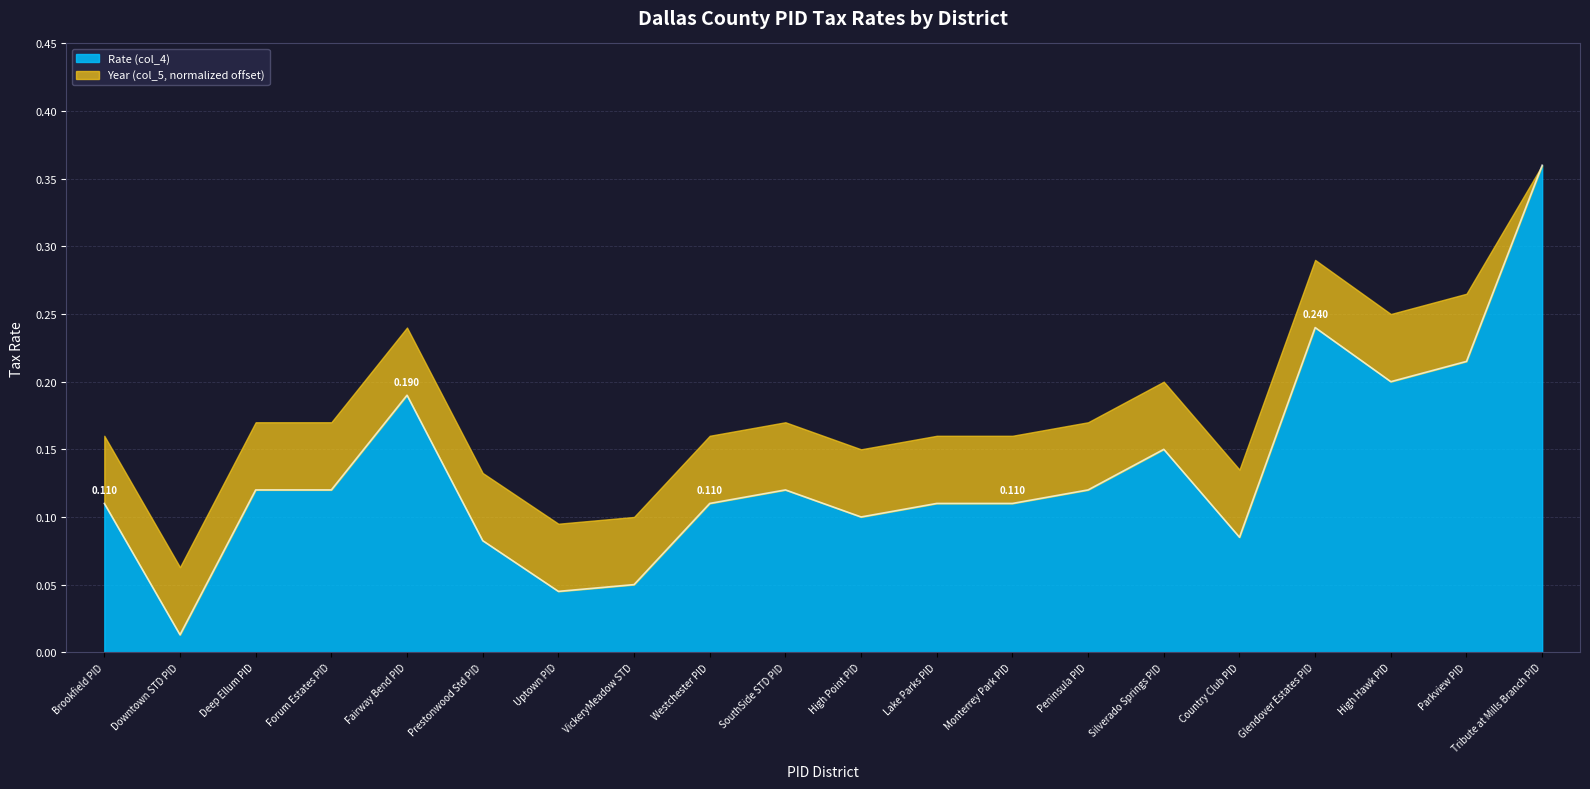

What is the label of the 9th point from the left?

Westchester PID